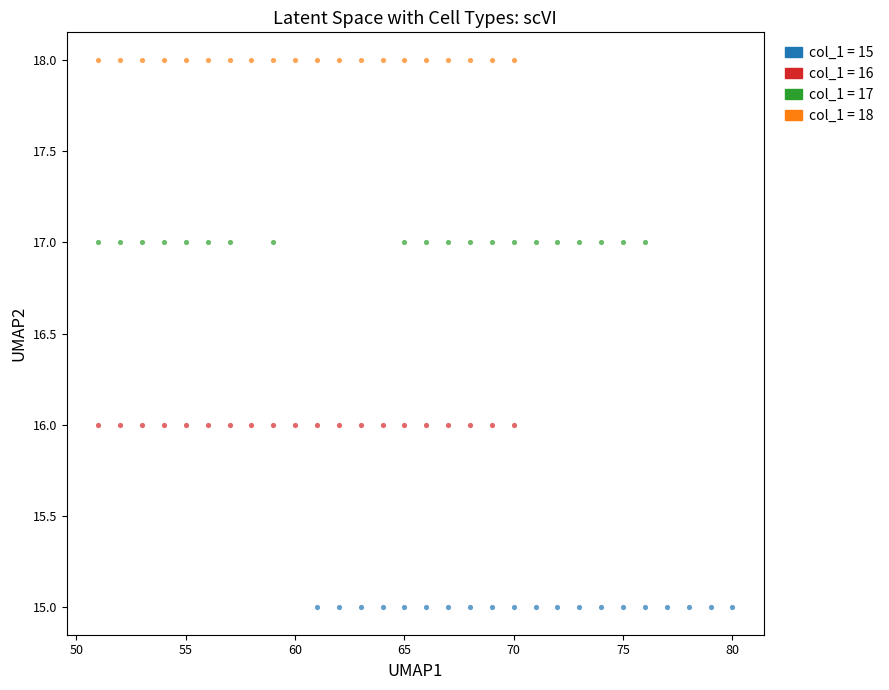

Which series reaches the minimum Y coordinate?

col_1 = 15